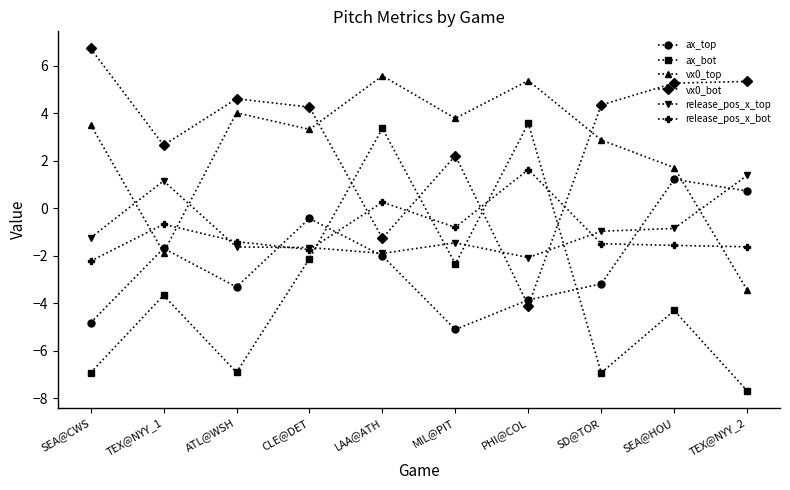

Where does the ax_bot series first go above -3?

CLE@DET